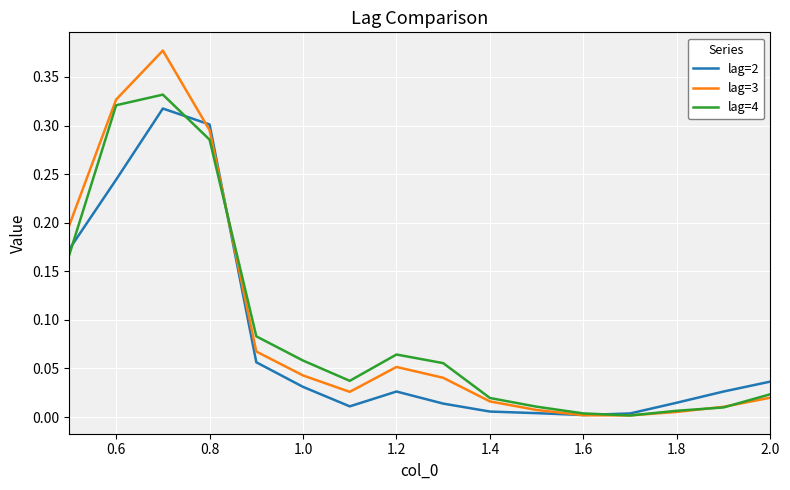

True or false: lag=3 and lag=2 intersect in this chart.

True